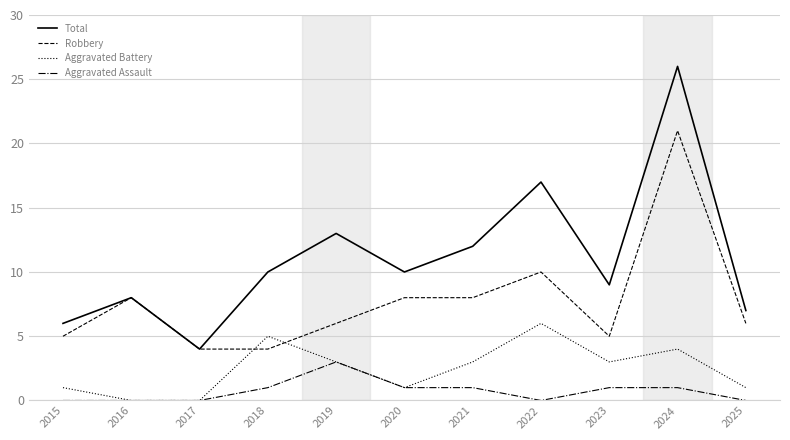

Is the value of Total at 2021 greater than the value of Aggravated Assault at 2020?

Yes